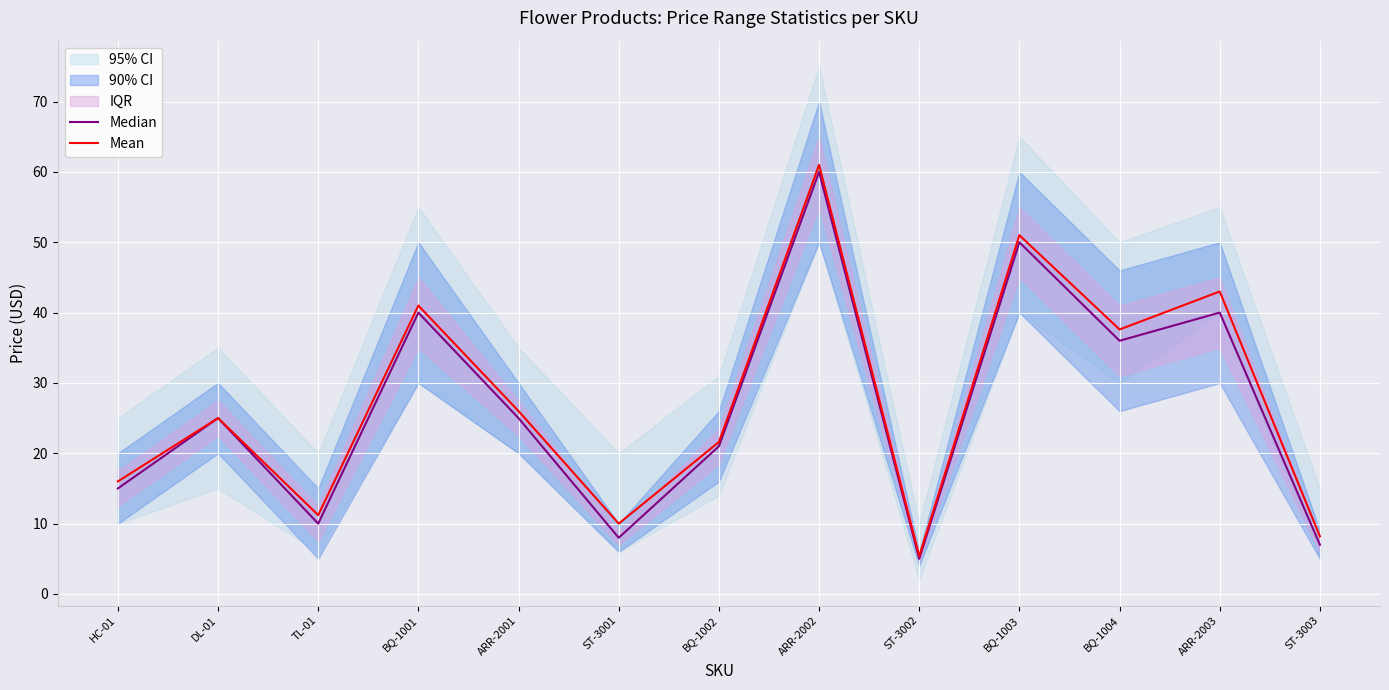

Reading left to right, what are all the values shown in this chart?

Median: HC-01=15.0	DL-01=25.0	TL-01=10.0	BQ-1001=40.0	ARR-2001=25.0	ST-3001=8.0	BQ-1002=21.0	ARR-2002=60.0	ST-3002=5.0	BQ-1003=50.0	BQ-1004=36.0	ARR-2003=40.0	ST-3003=7.0
Mean: HC-01=16.0	DL-01=25.0	TL-01=11.2	BQ-1001=41.0	ARR-2001=26.0	ST-3001=10.0	BQ-1002=21.6	ARR-2002=61.0	ST-3002=5.4	BQ-1003=51.0	BQ-1004=37.6	ARR-2003=43.0	ST-3003=8.2